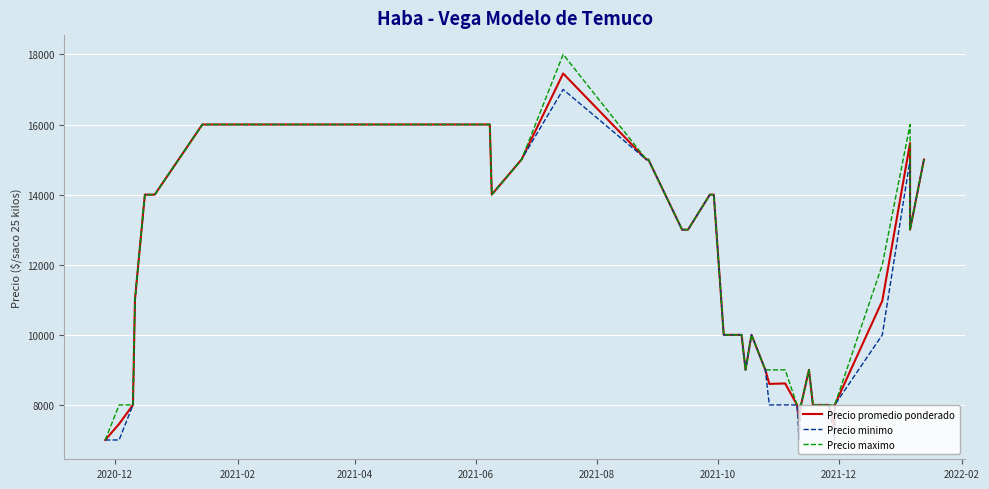

Reading left to right, transcribe all the data shown in this chart.

Precio promedio ponderado: 7000	7458	8000	11000	14000	14000	16000	16000	14000	15000	17455	15000	15000	13000	13000	14000	14000	14000	10000	10000	10000	9000	10000	9000	8600	8613	8000	7556	8000	9000	8000	8000	8000	8000	7371	8000	10971	15471	13000	15000
Precio minimo: 7000	7000	8000	11000	14000	14000	16000	16000	14000	15000	17000	15000	15000	13000	13000	14000	14000	14000	10000	10000	10000	9000	10000	9000	8000	8000	8000	7000	8000	9000	8000	8000	8000	8000	7000	8000	10000	15000	13000	15000
Precio maximo: 7000	8000	8000	11000	14000	14000	16000	16000	14000	15000	18000	15000	15000	13000	13000	14000	14000	14000	10000	10000	10000	9000	10000	9000	9000	9000	8000	8000	8000	9000	8000	8000	8000	8000	8000	8000	12000	16000	13000	15000